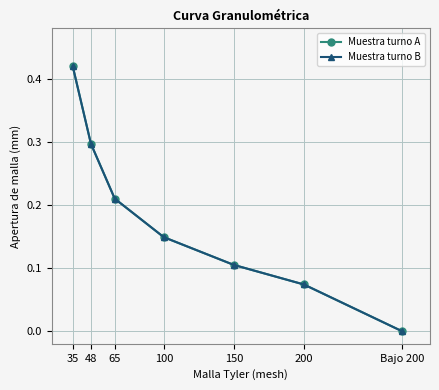

At which category does the chart reach its minimum across all series?

Bajo 200